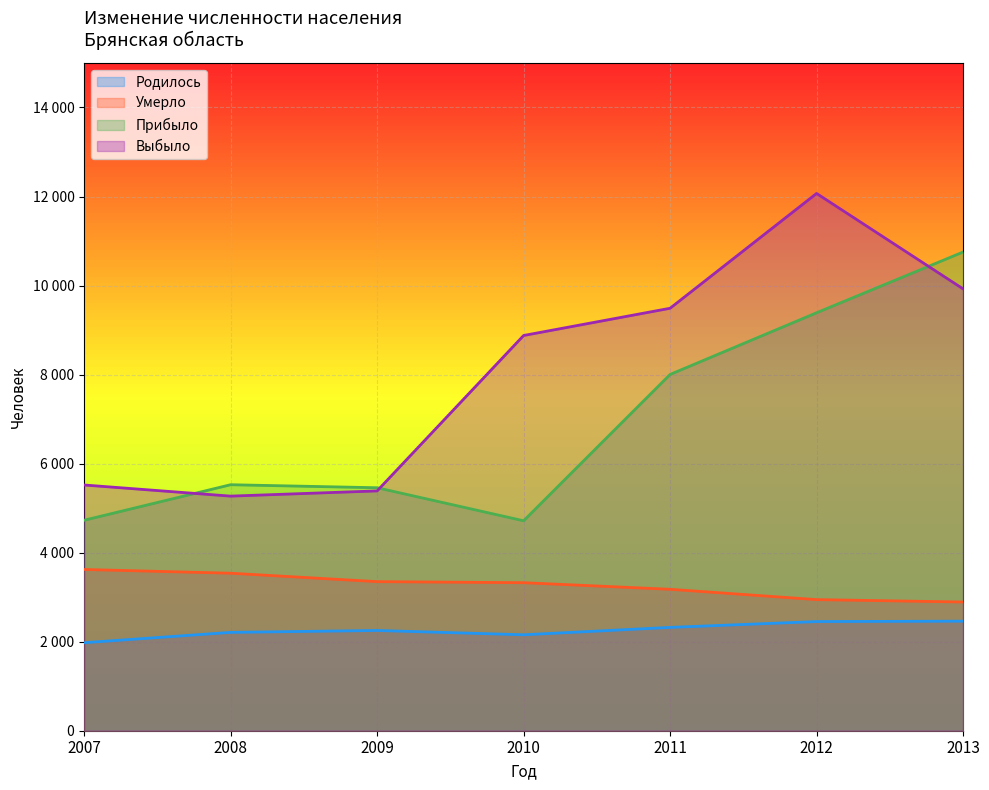

Rank the series by their average value, from highest to lowest.

Выбыло, Прибыло, Умерло, Родилось